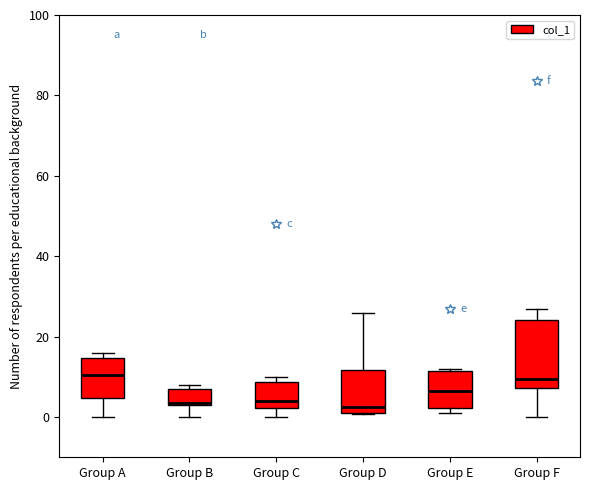

Where is the upper edge of the box for Group B on the y-axis? The values are not printed on the chart, so give them approximately, as read against the axis.

6